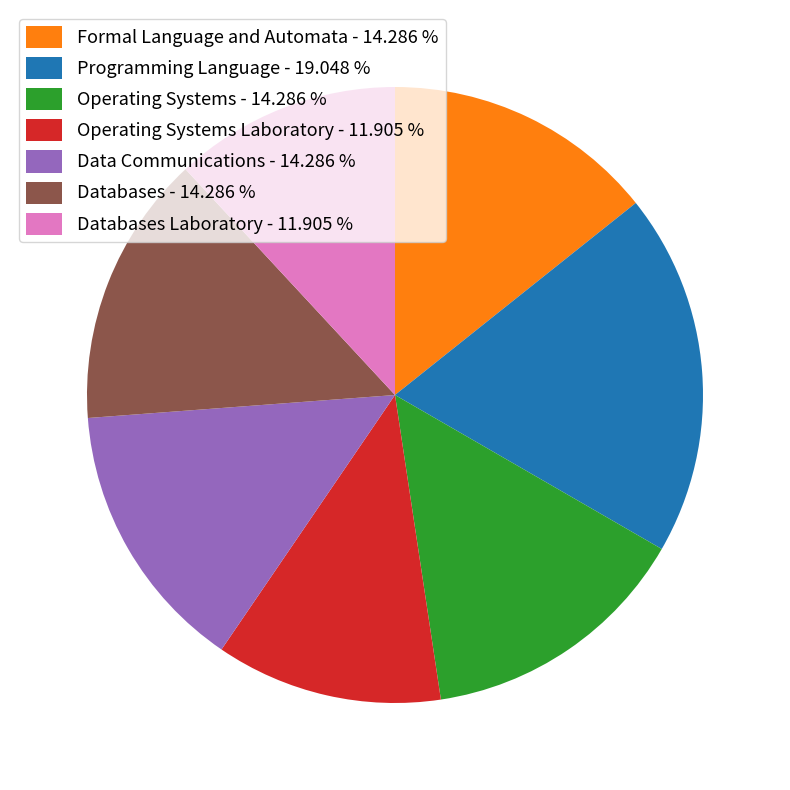

Does Formal Language and Automata - 14.286 % represent more than half of the total?

No